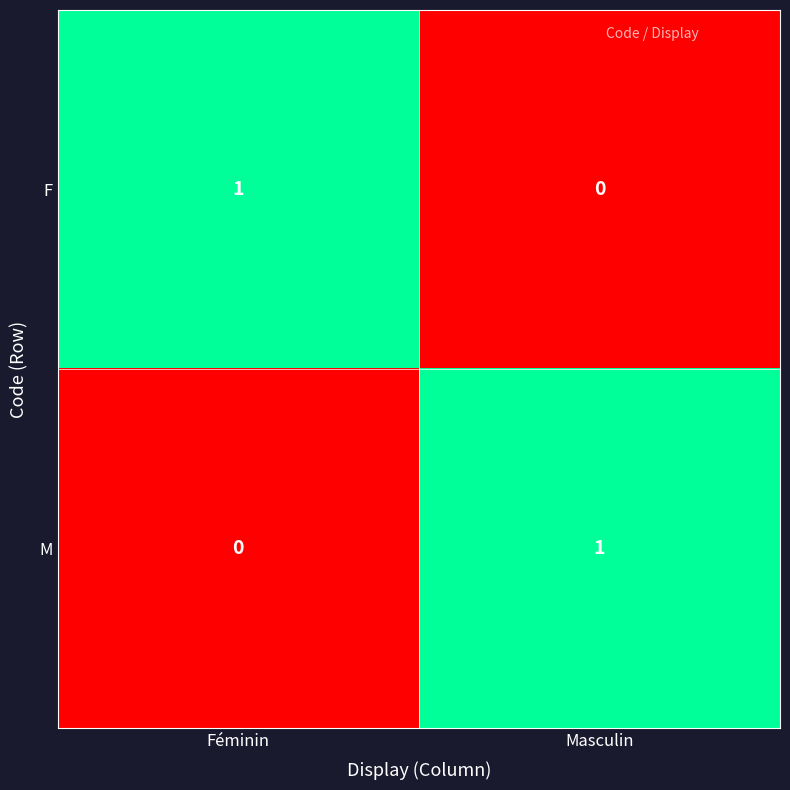

Reading left to right, list all the values displayed in this chart.

F: 1	0
M: 0	1